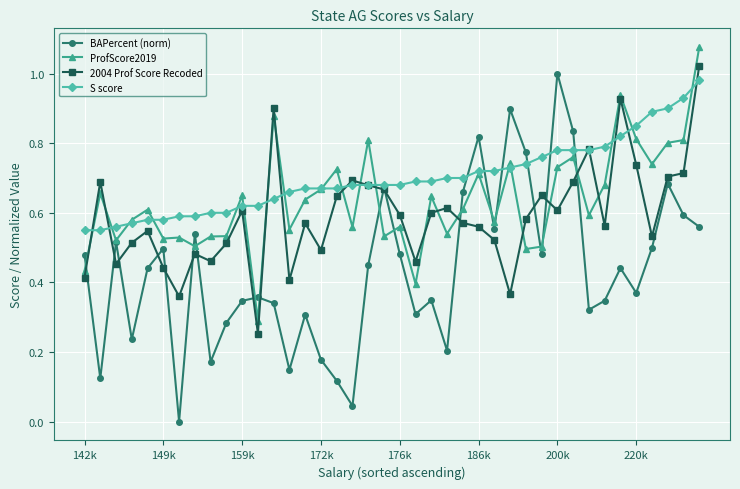

After their last crossing, which series has the higher values: 2004 Prof Score Recoded or BAPercent (norm)?

2004 Prof Score Recoded